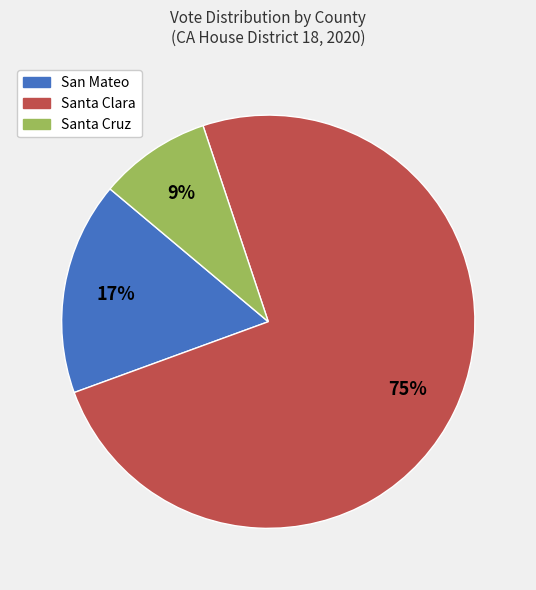

Rank the categories by value from lowest to highest.

Santa Cruz, San Mateo, Santa Clara